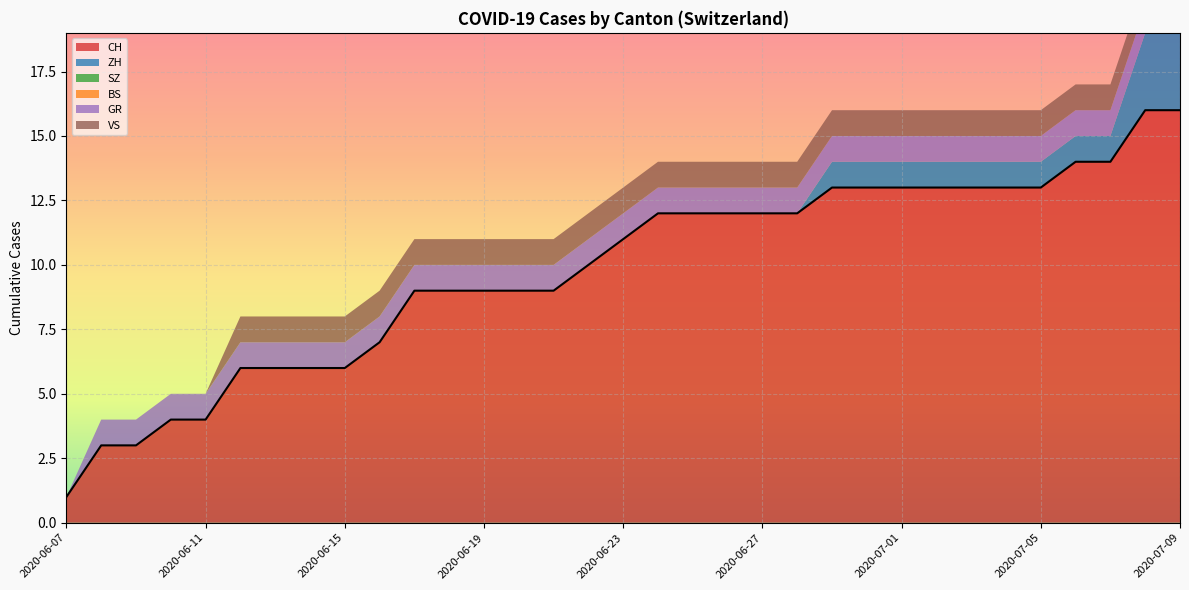

The value of ZH at 2020-06-24 is 0. True or false?

True